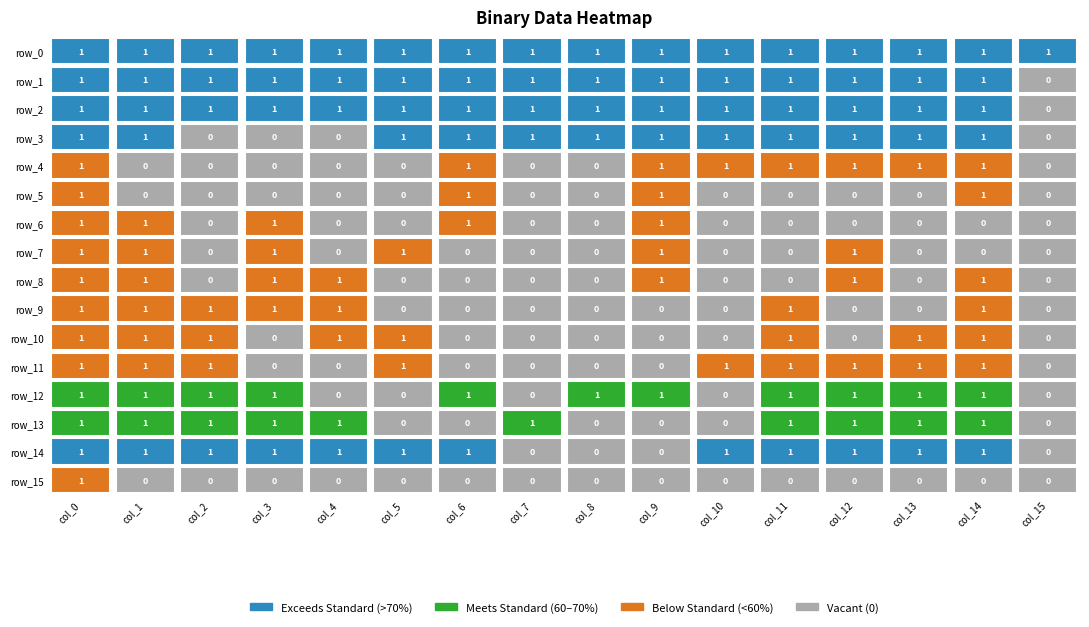

Is the value of row_14 at 6 greater than the value of row_15 at 2?

Yes